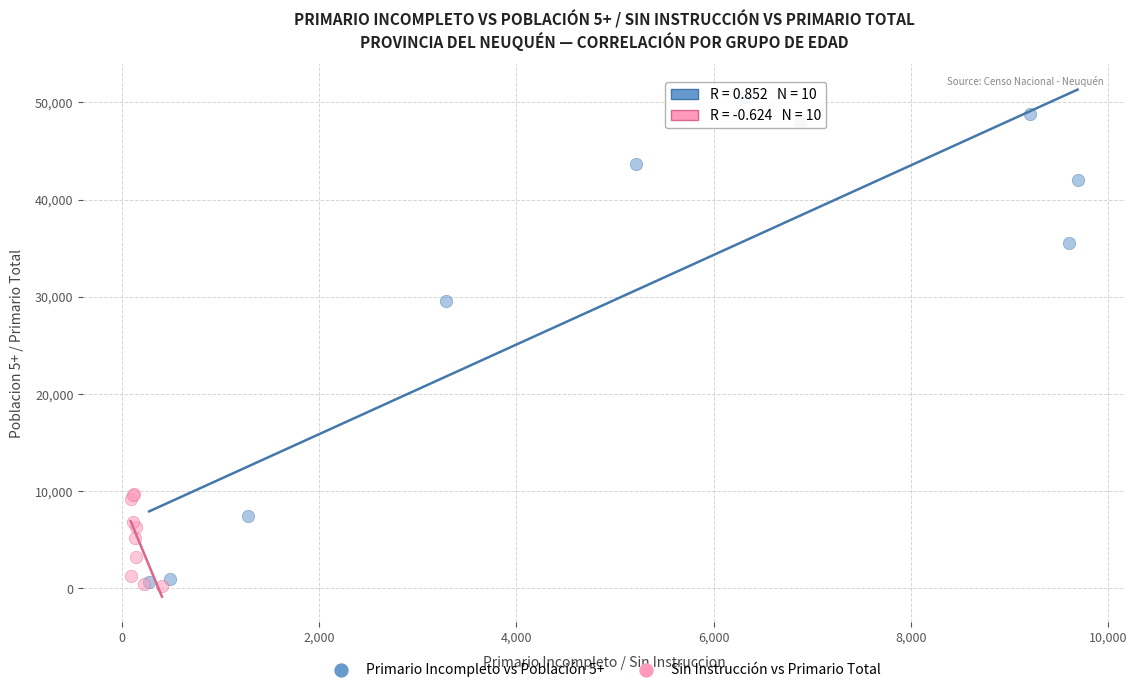

Which series contains the highest Y value?

Primario Incompleto vs Población 5+